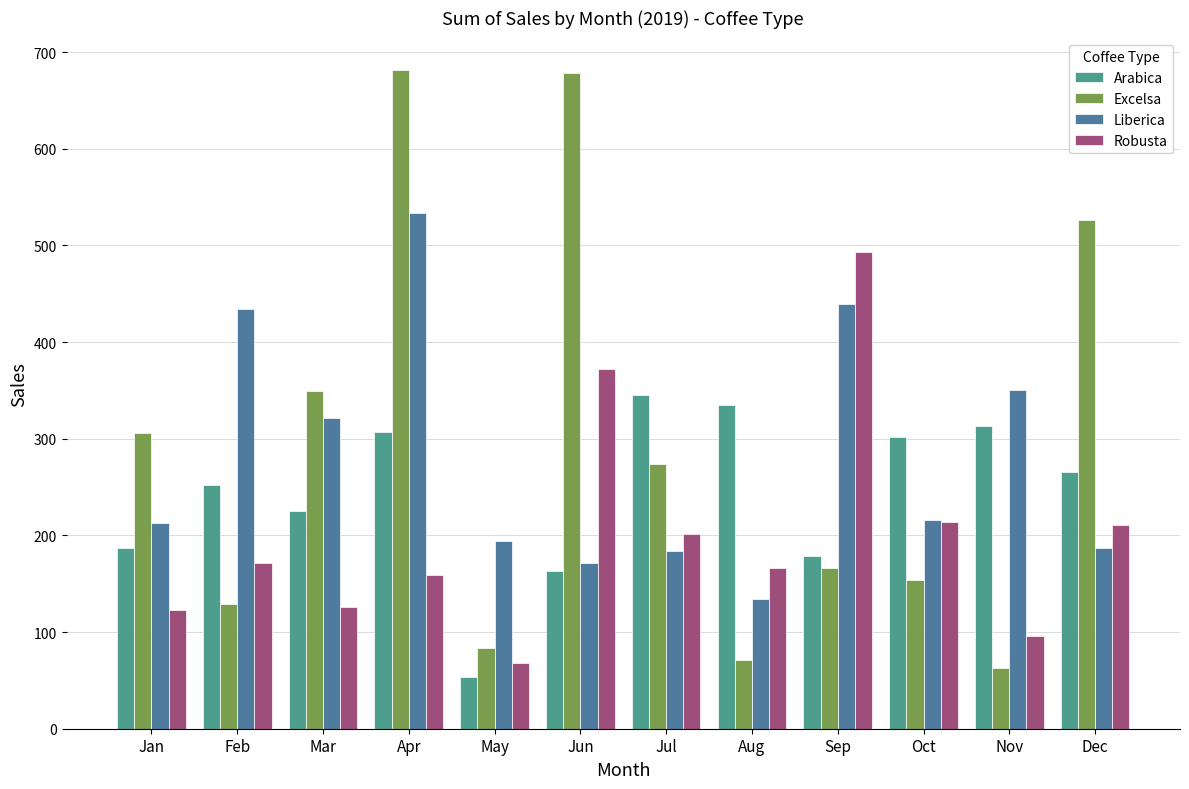

Which series changed the most between Apr and Sep?

Excelsa